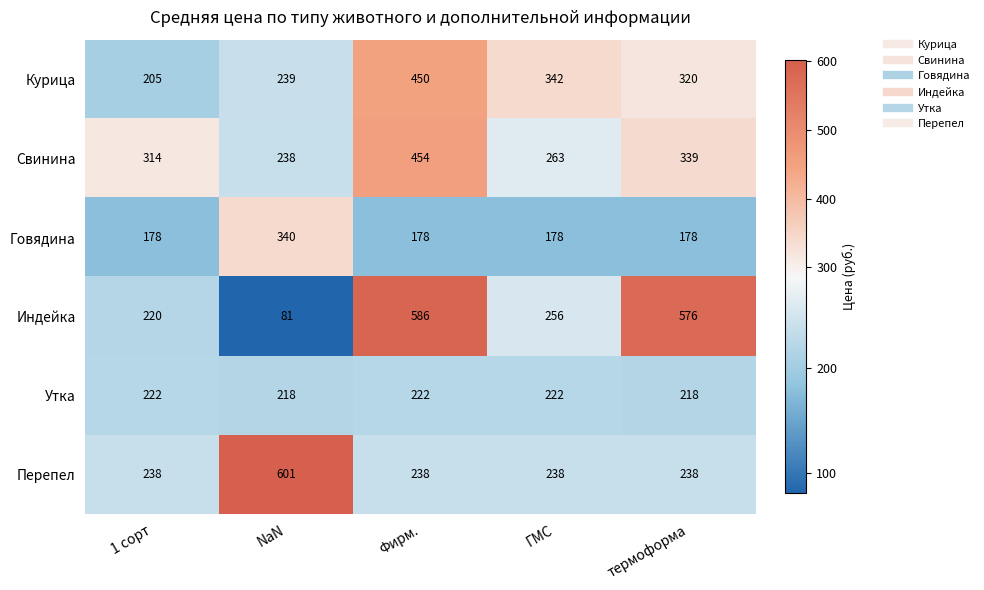

At which label does Курица reach its minimum?

1 сорт